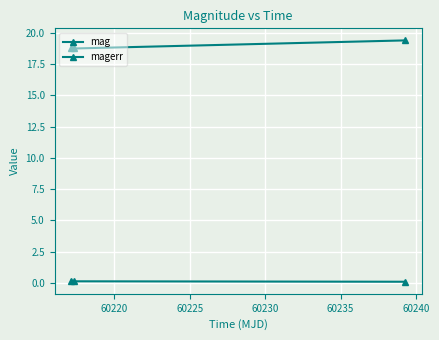

Does the chart have visible grid lines?

Yes